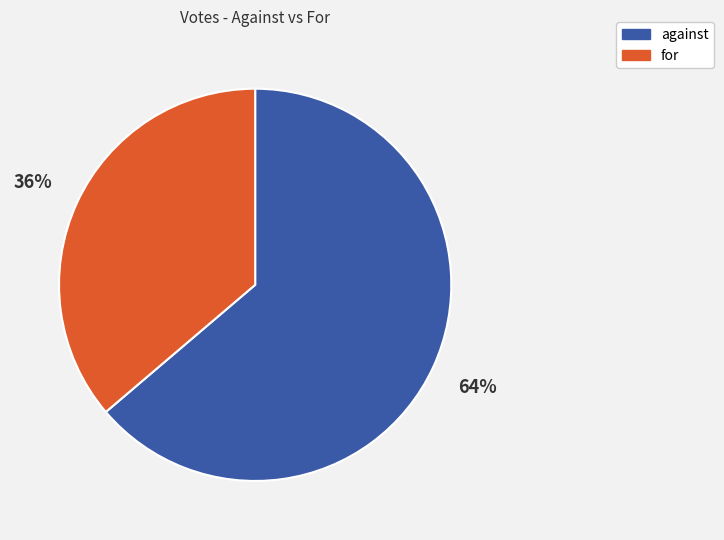

Is the sum of against and for greater than half?

Yes